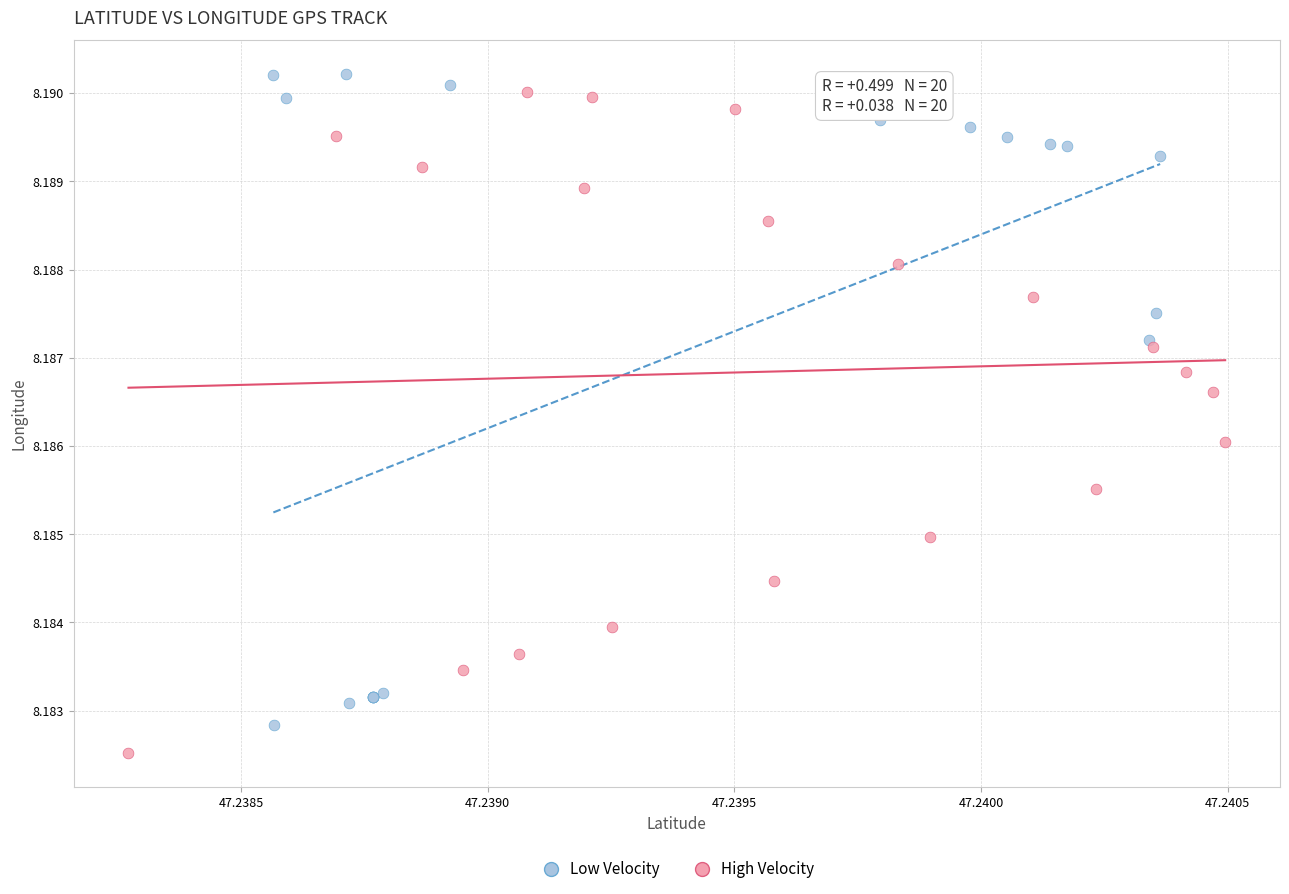

Which series contains the highest Y value?

Low Velocity